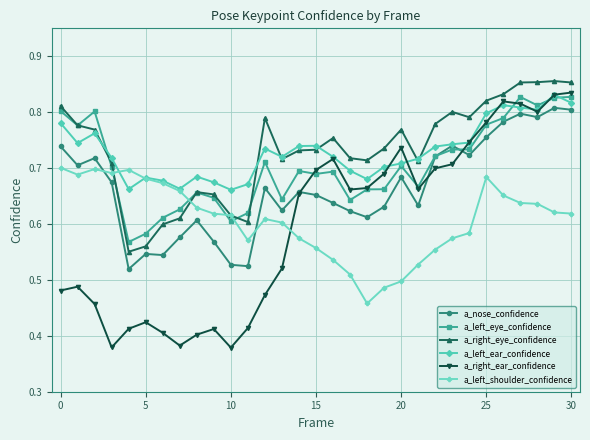

Which series has the largest range (max minus min)?

a_right_ear_confidence